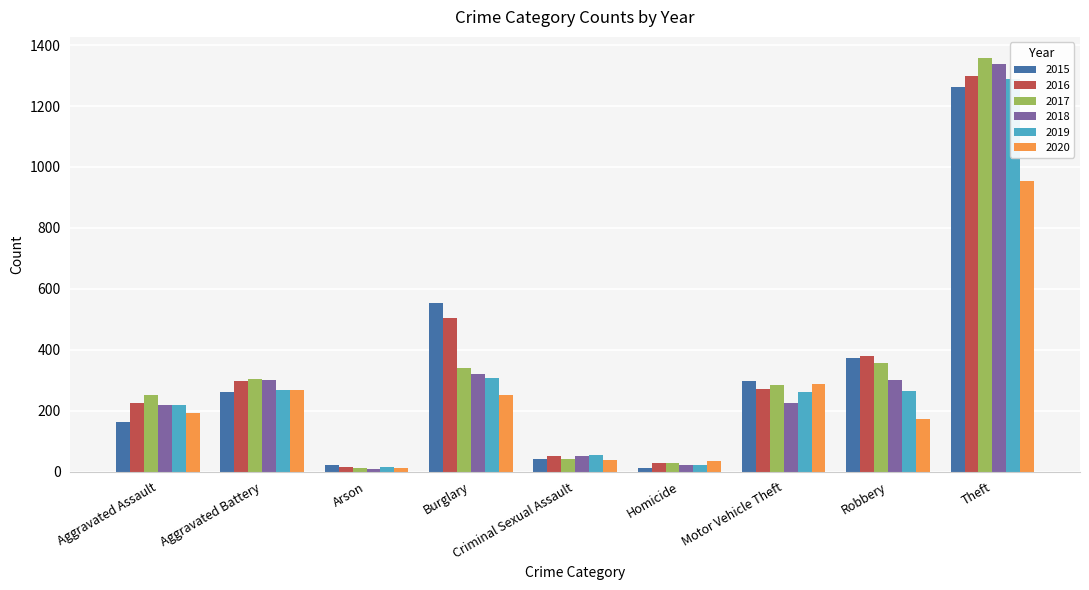

At which category is the sum across all series the highest?

Theft